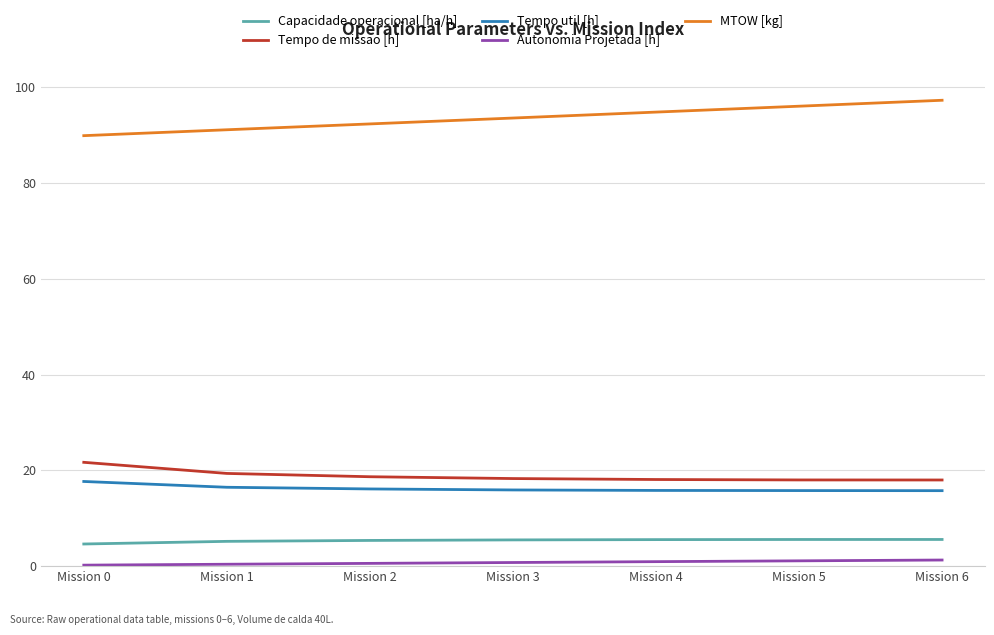

What is the average value of the MTOW [kg] series?

93.6